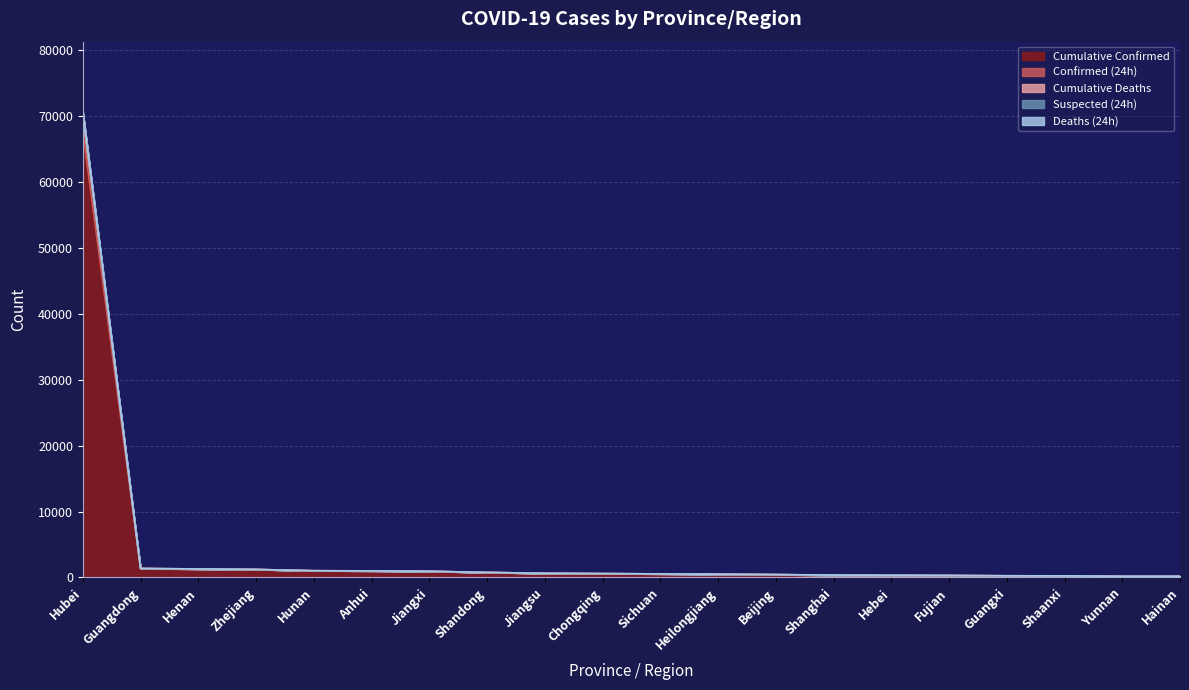

What is the smallest value displayed?

168